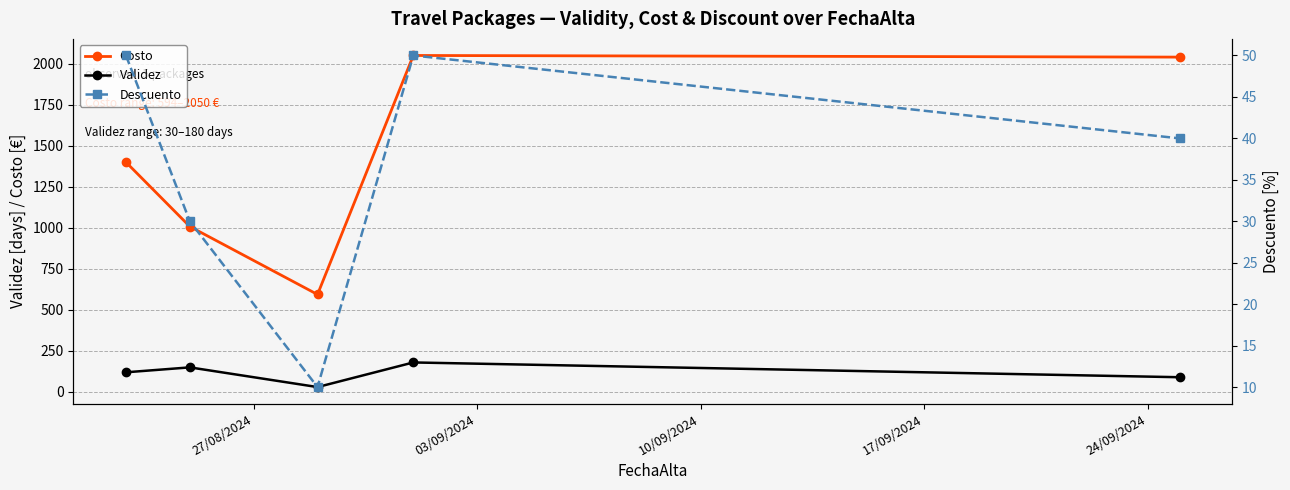

True or false: Costo and Validez cross at least once.

False